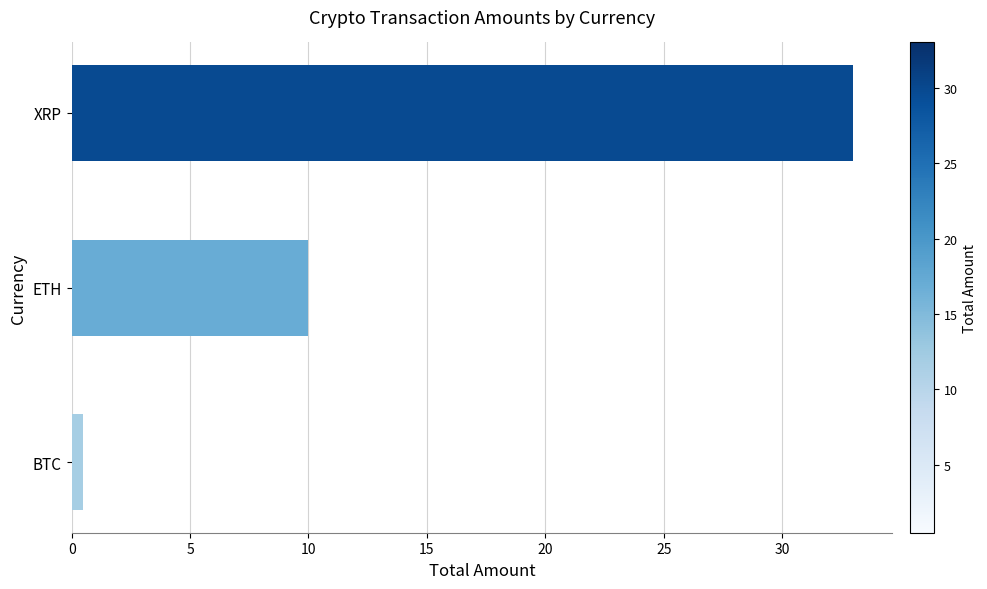

Reading bottom to top, transcribe all the data shown in this chart.

BTC=0.5	ETH=10.0	XRP=33.0